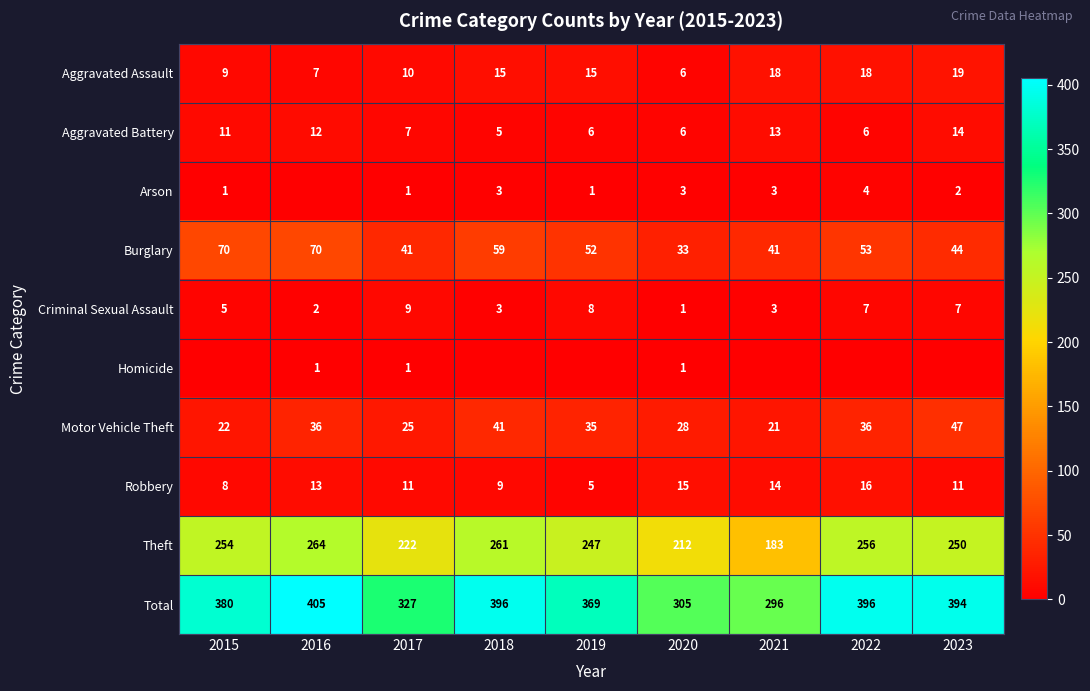

What is the highest value of the Robbery series?

16